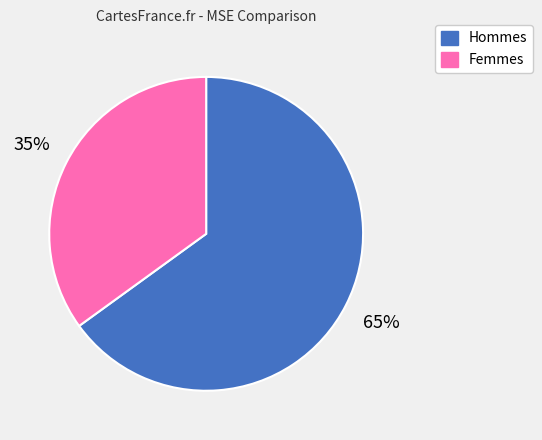

What is the smallest slice in the pie chart?

Femmes